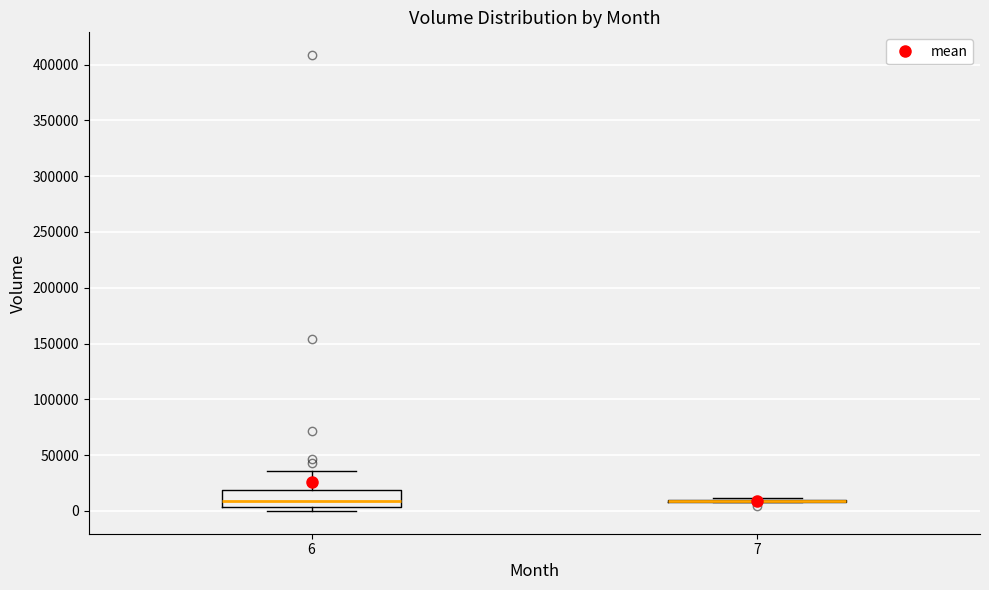

Reading left to right, transcribe this box plot: for each box, give where its median line is, the range the box spans, and where its two whiskers end, as read against the y-axis. The values are not printed on the chart, so give them approximately, as read against the axis.

6: median 10000, box 5000 to 20000, whiskers 0 to 35000
7: box collapsed to a line at 10000, whiskers 10000 to 10000